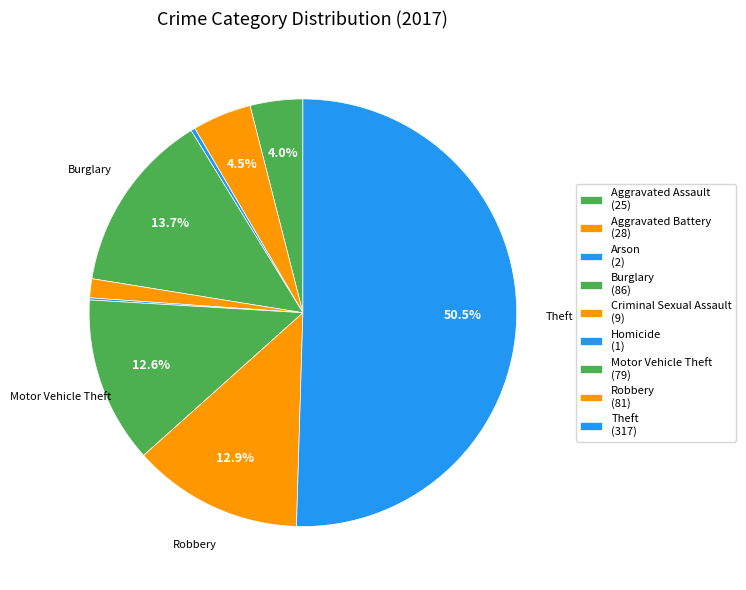

Is the sum of Arson and Motor Vehicle Theft greater than half?

No